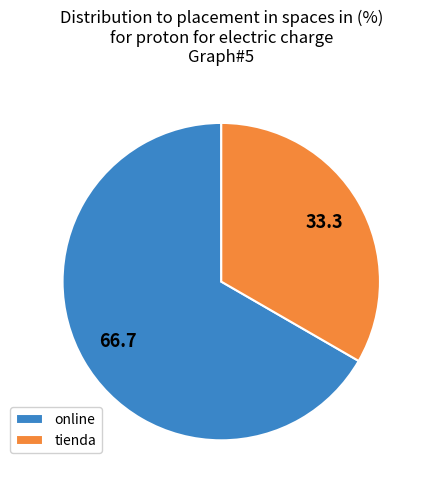

Does any single category account for the majority?

Yes